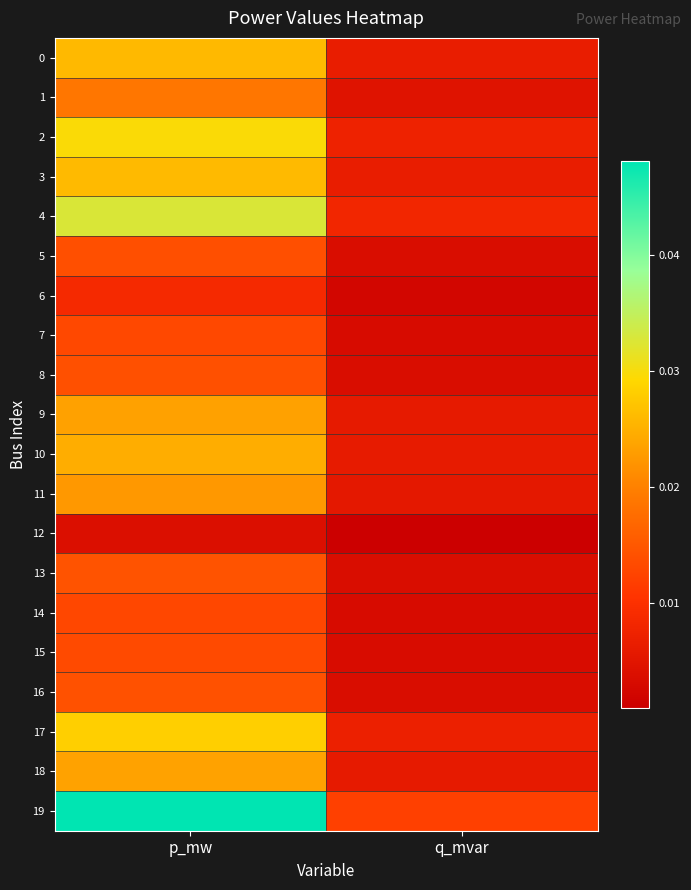

At which category is the sum across all series the highest?

p_mw